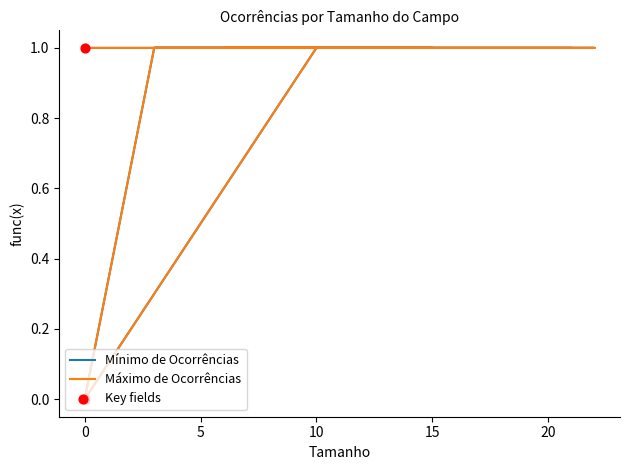

Which series has the largest Y range (max minus min)?

Mínimo de Ocorrências